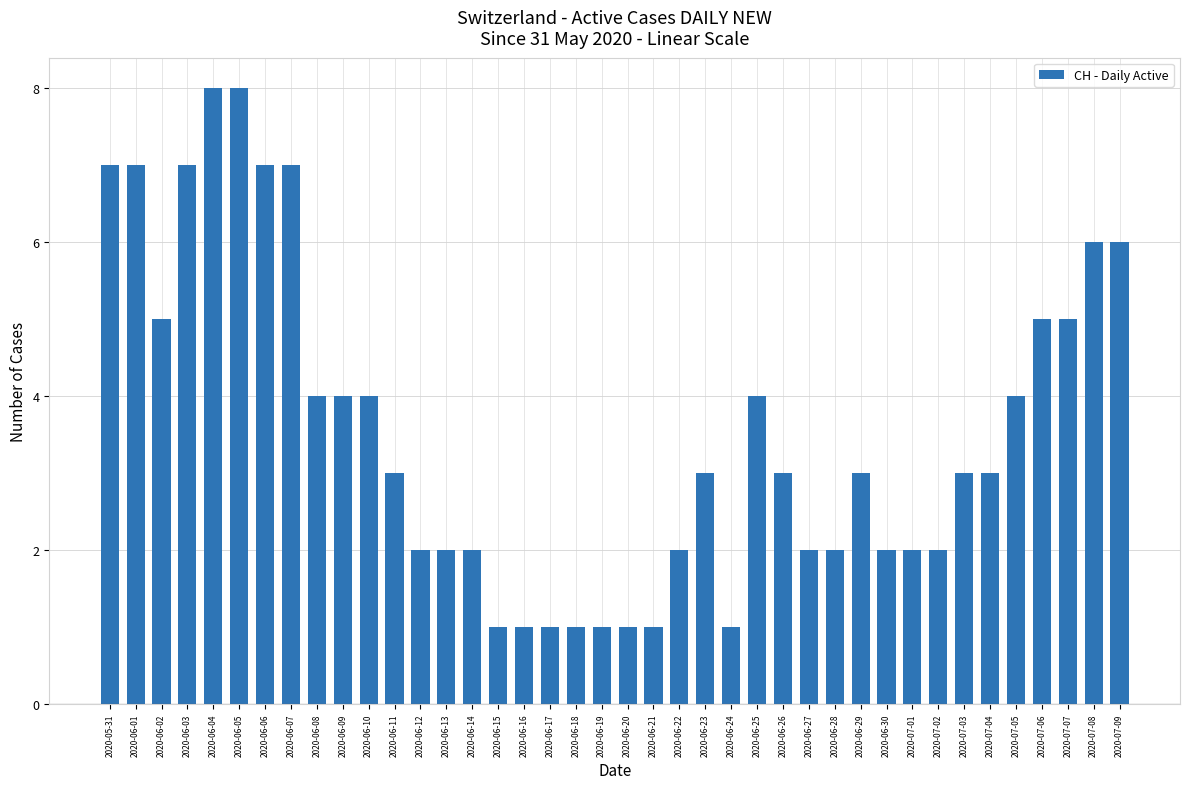

What is the difference between the second highest and second lowest values?

7